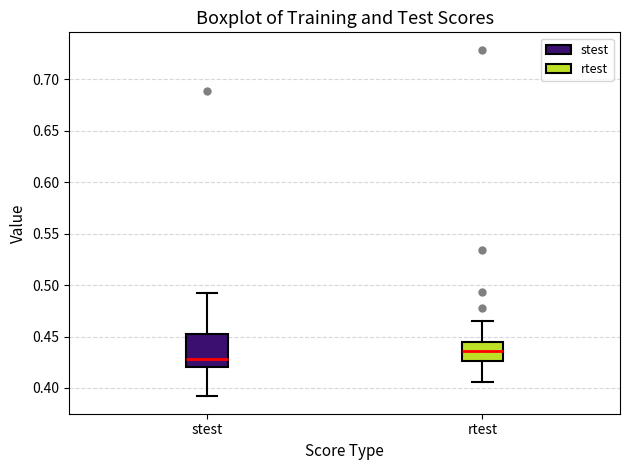

Comparing the boxes themselves (not the whiskers), which one is the tallest?

stest